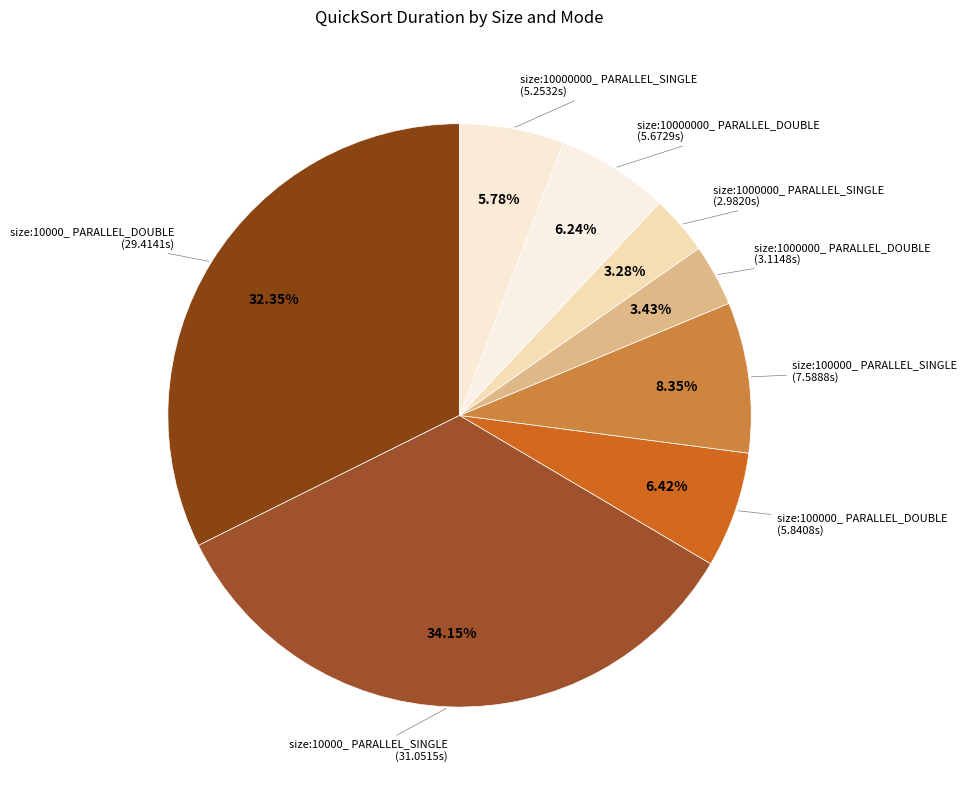

Which slice is the largest?

size:10000_ PARALLEL_SINGLE